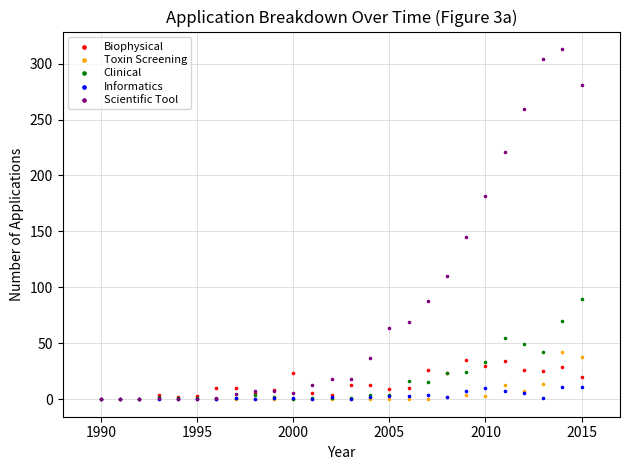

Across all series, what Y value is closest to 156?

145